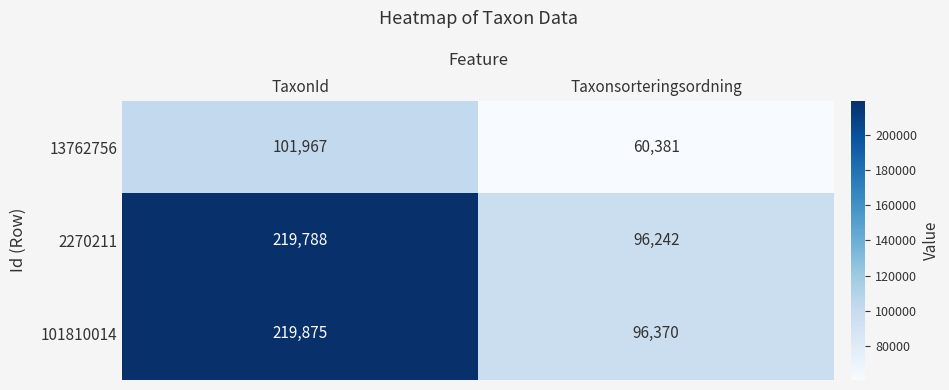

True or false: 2270211 has a value of 348795 at TaxonId.

False